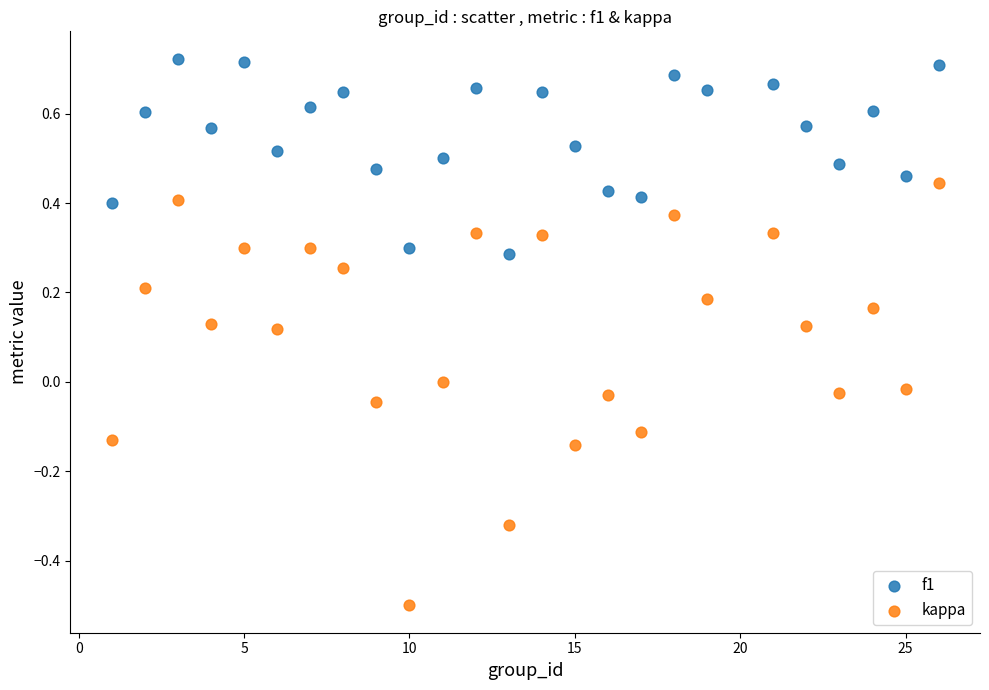

Across all data points, what is the range of Y values (max minus min)?

1.2